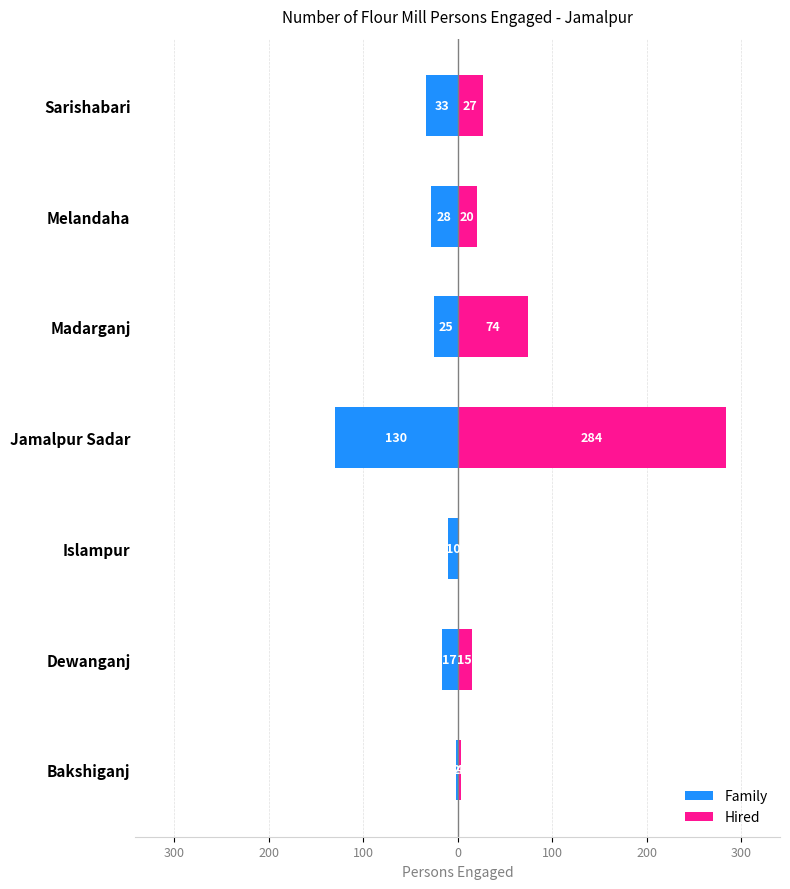

What is the value of the Family bar at the 4th from the left?

-130